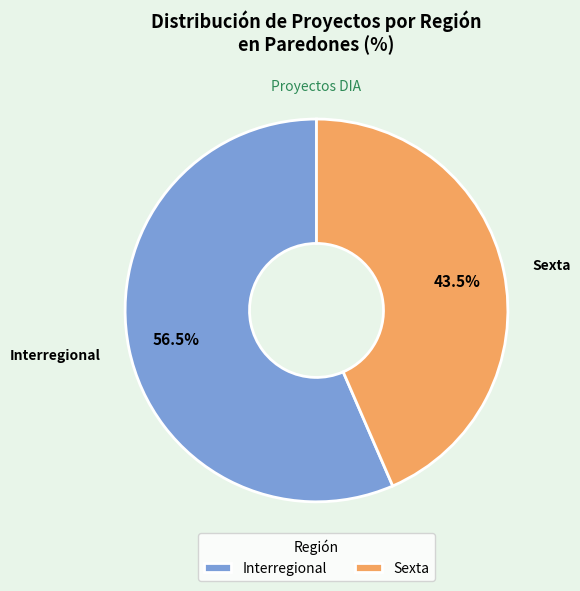

How many slices are in this pie chart?

2